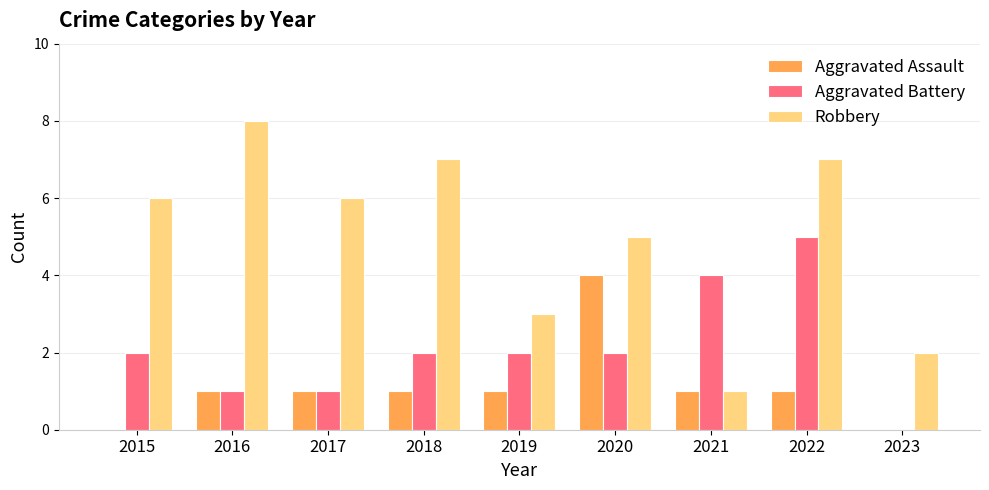

Are the bars horizontal?

No